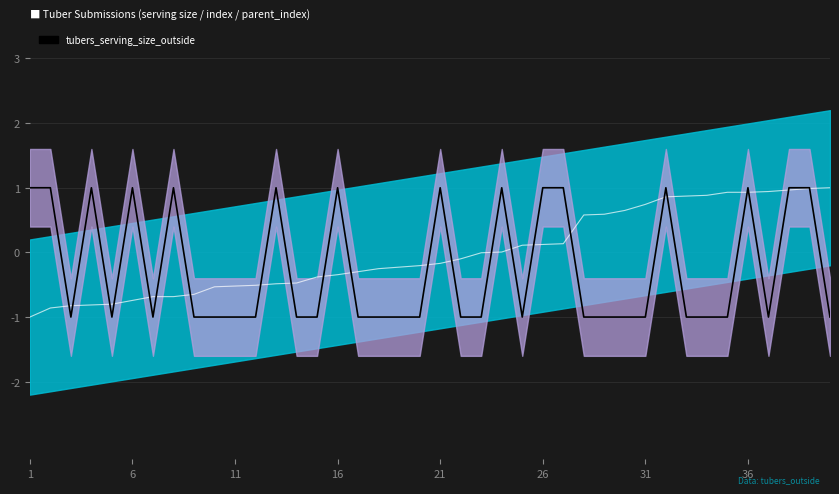

True or false: tubers_serving_size_outside and parent_index cross at least once.

True